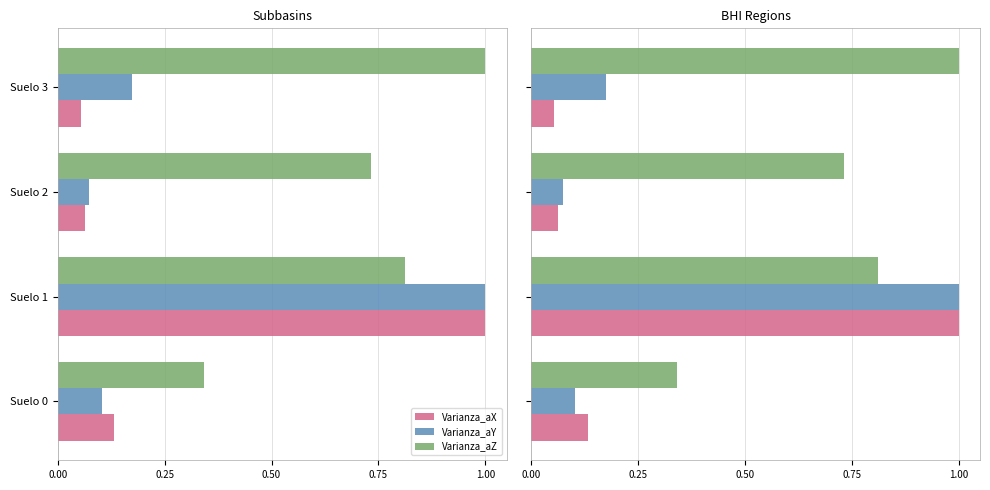

Count the number of categories in the chart.

4